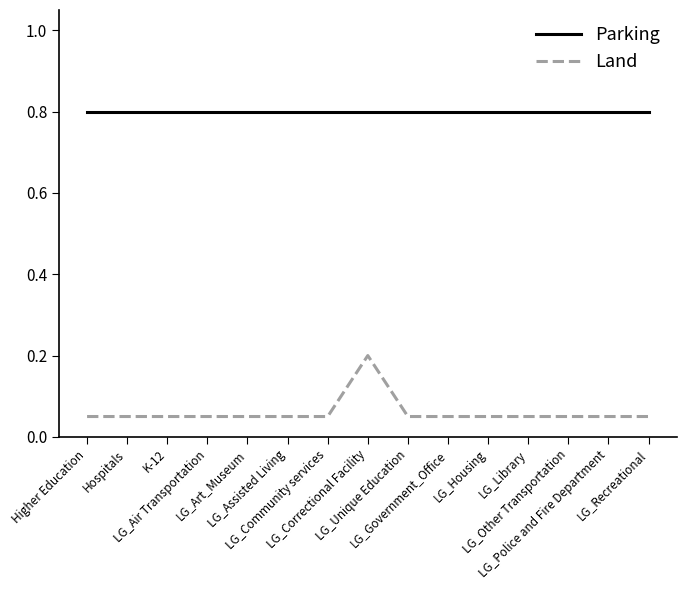

True or false: Land and Parking cross at least once.

False